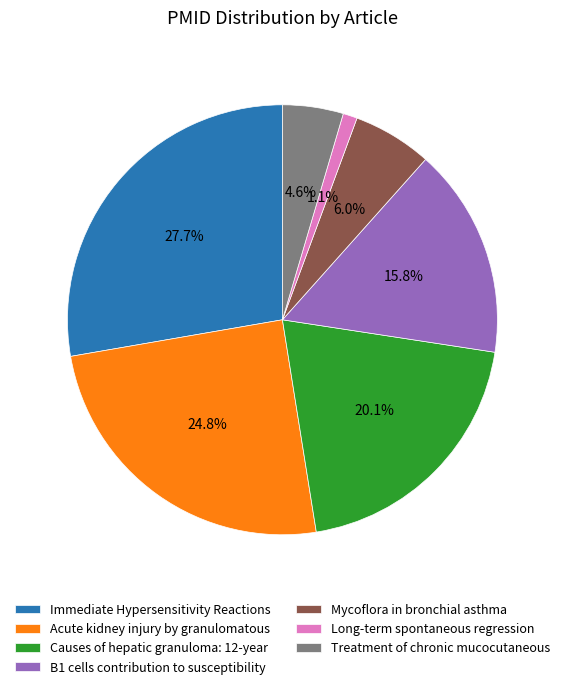

Which has a higher value, Acute kidney injury by granulomatous or B1 cells contribution to susceptibility?

Acute kidney injury by granulomatous